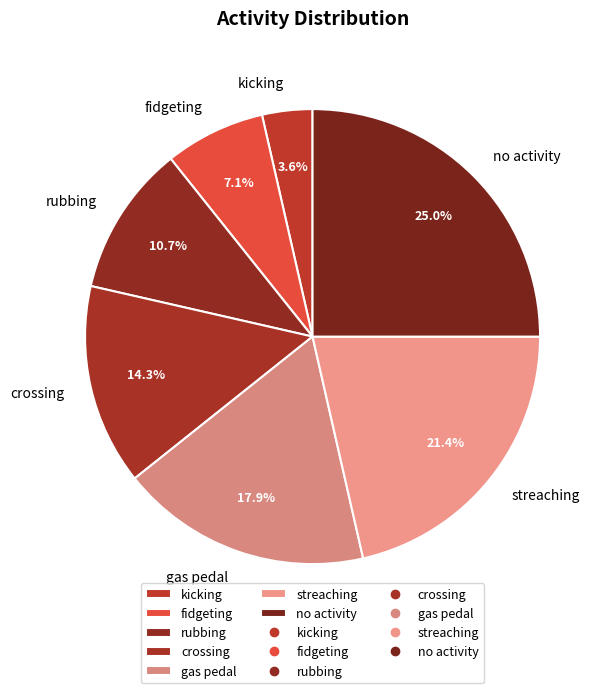

To the nearest percent, what is the difference between the no activity and rubbing slice percentages?

14%